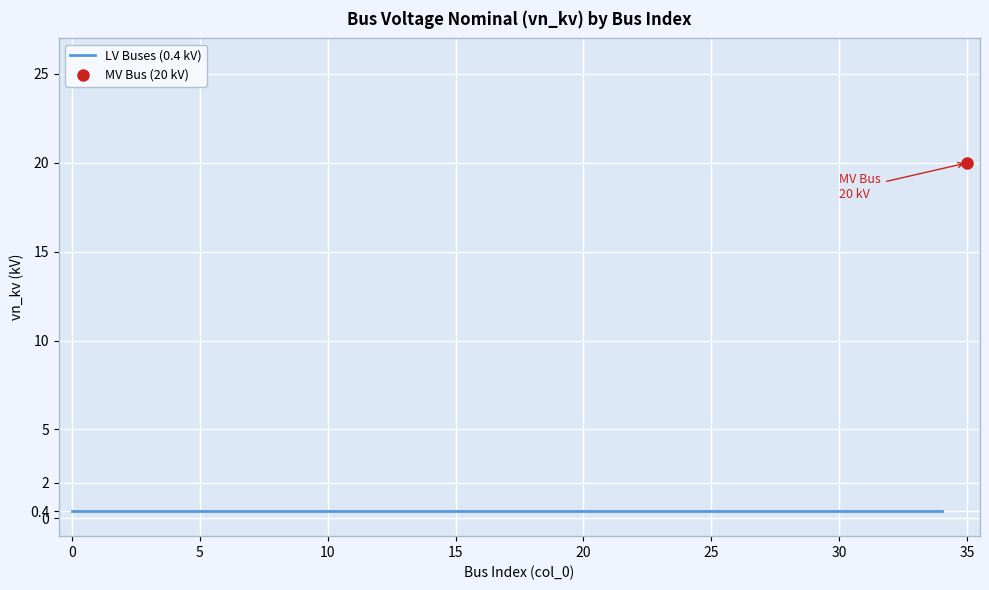

What is the minimum value shown in the chart?

0.4